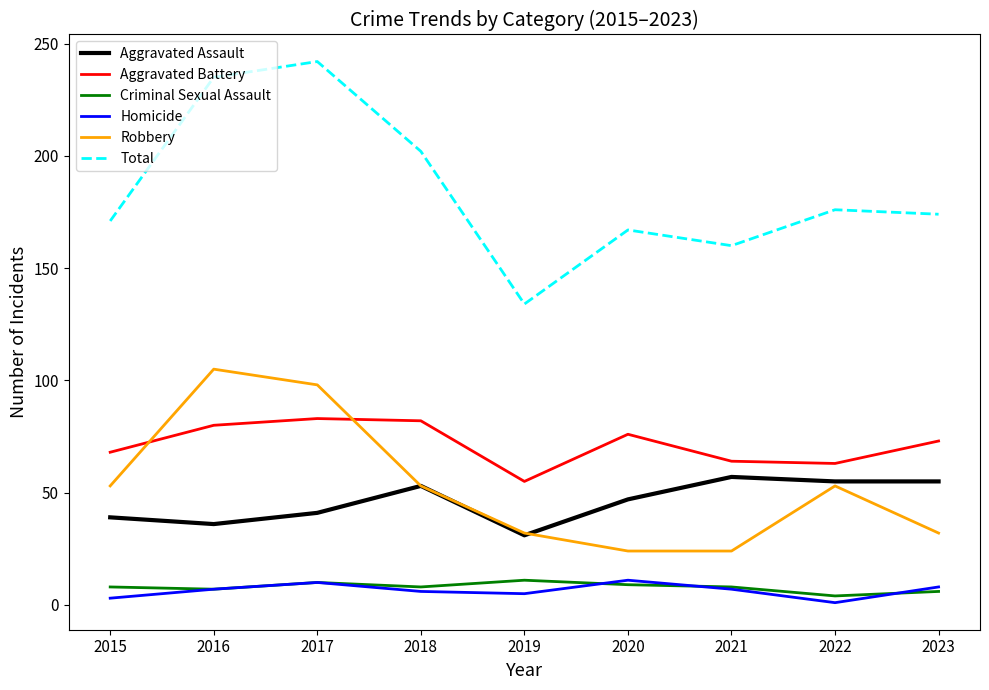

Which series changed the most between 2017 and 2021?

Total